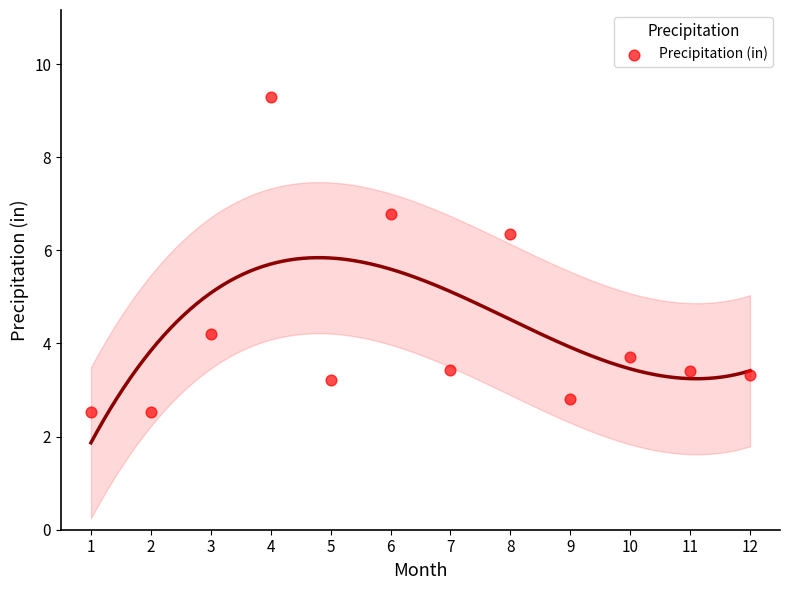

What Y value in the scatter plot is closest to 5?

4.2